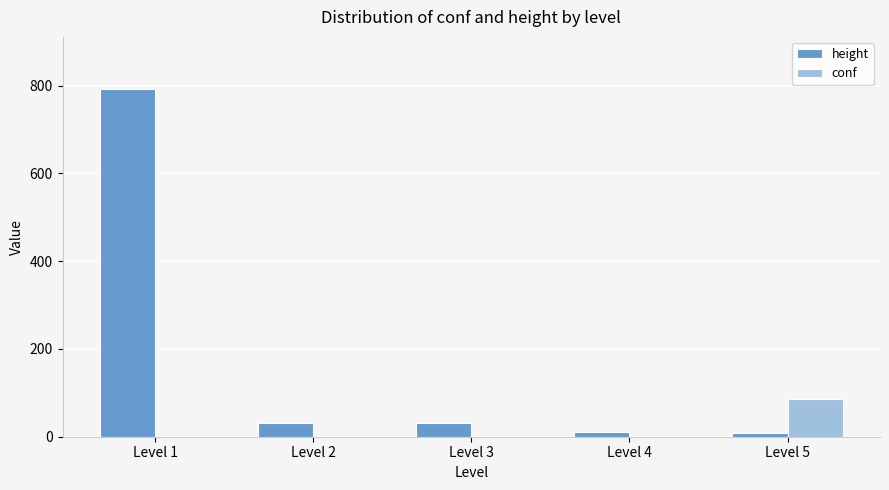

The value of height at Level 3 is 31.0. True or false?

True